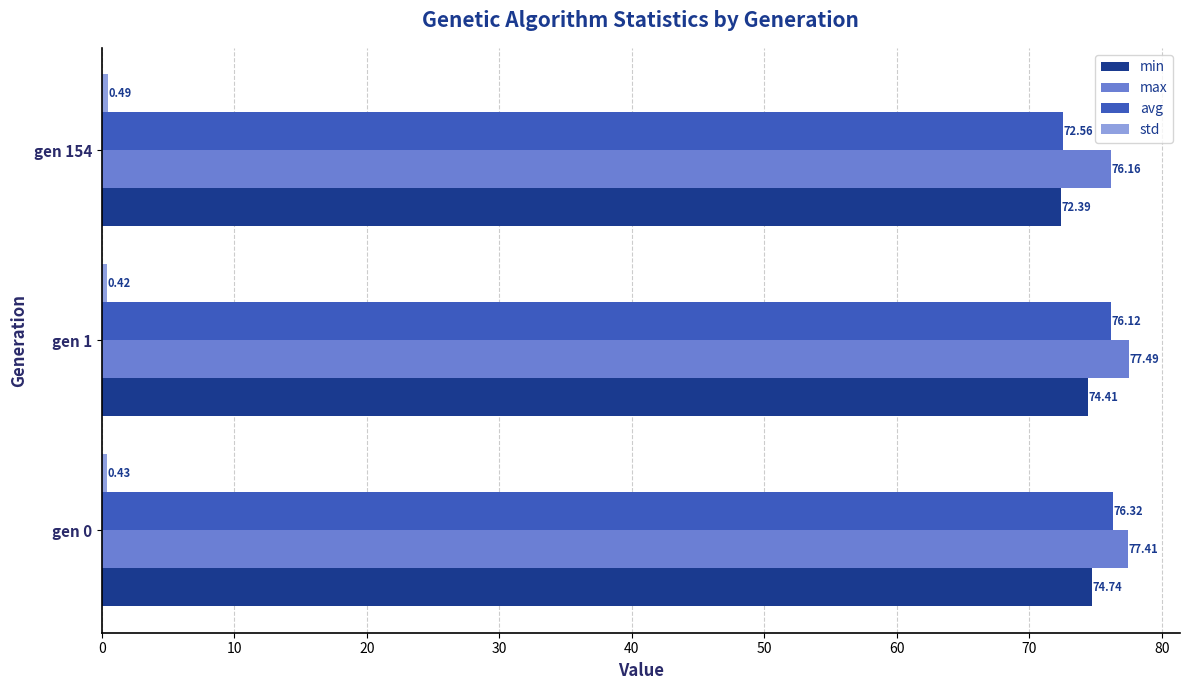

What is the maximum value for max?

77.5